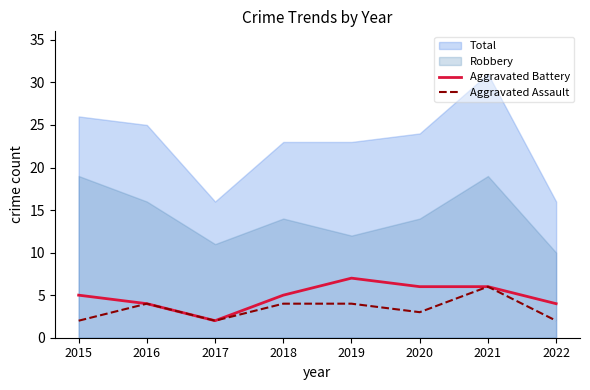

Count the Aggravated Assault values in the range 2 to 4.

7